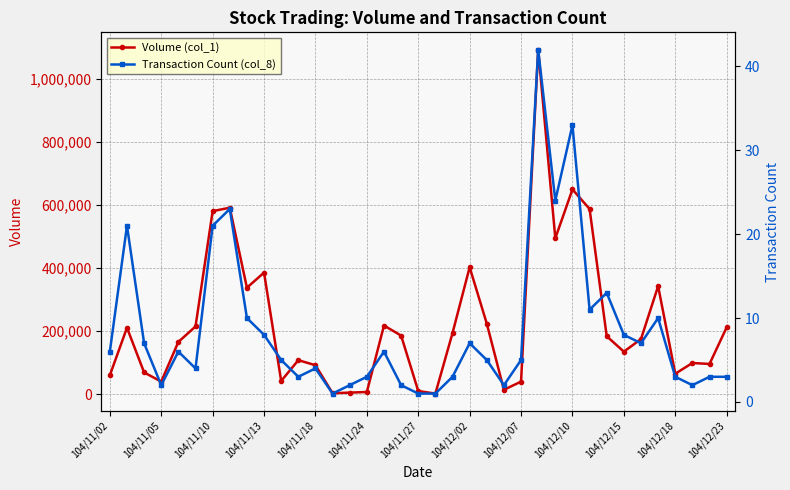

True or false: Volume (col_1) has more than 0 interior local peaks.

True